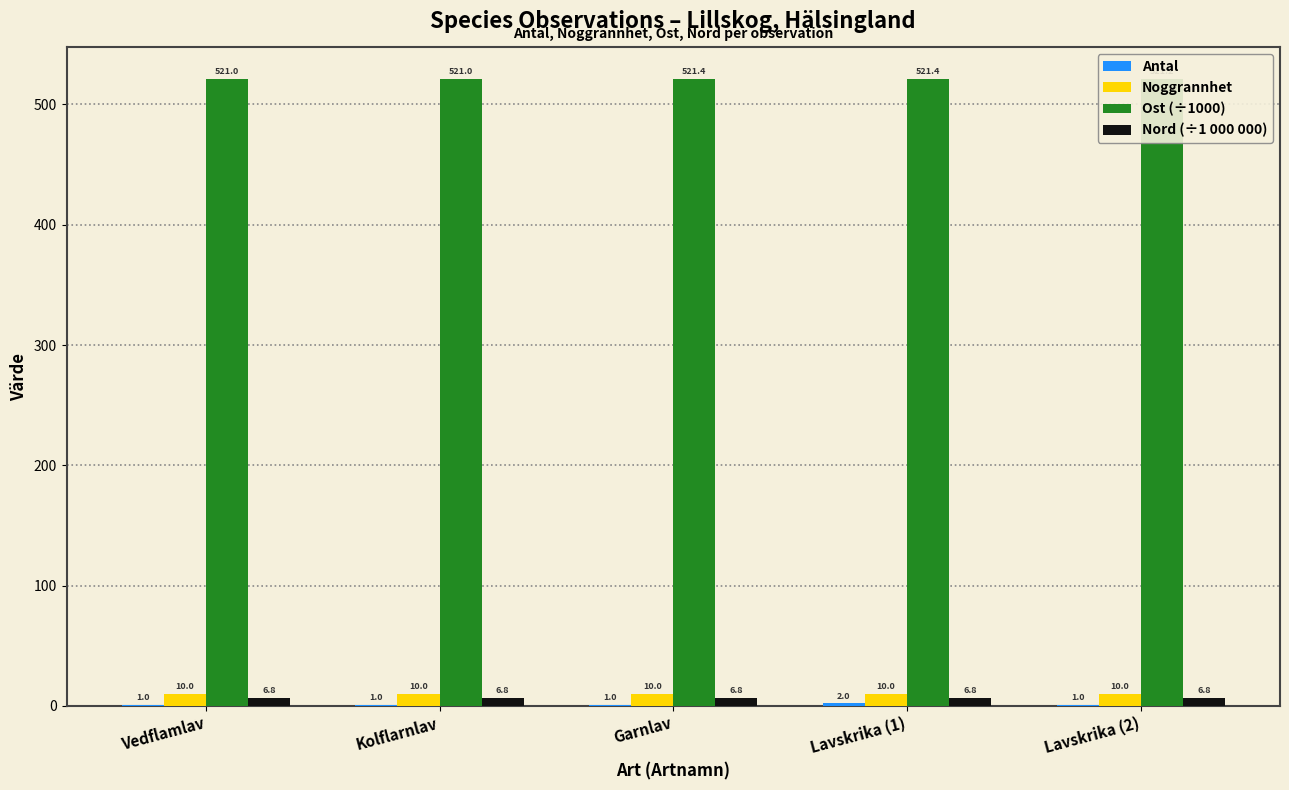

What is the approximate value of Ost (÷1000) at Lavskrika (1)?

521.4